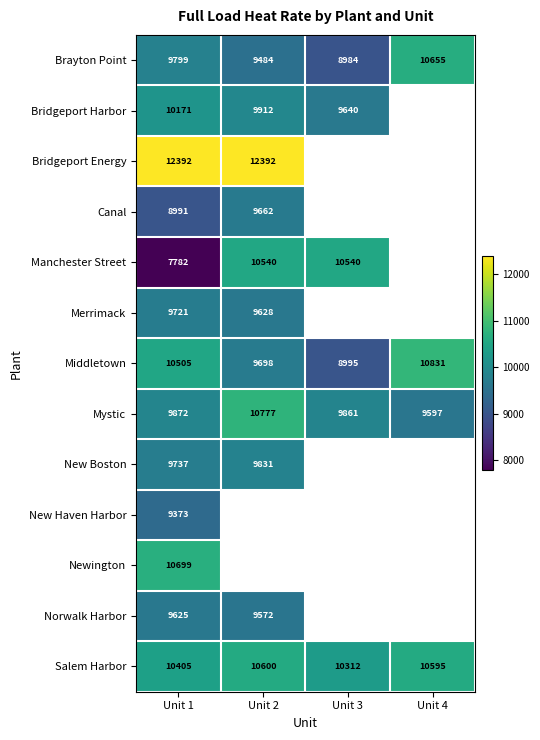

What is the lowest value of the Brayton Point series?

8984